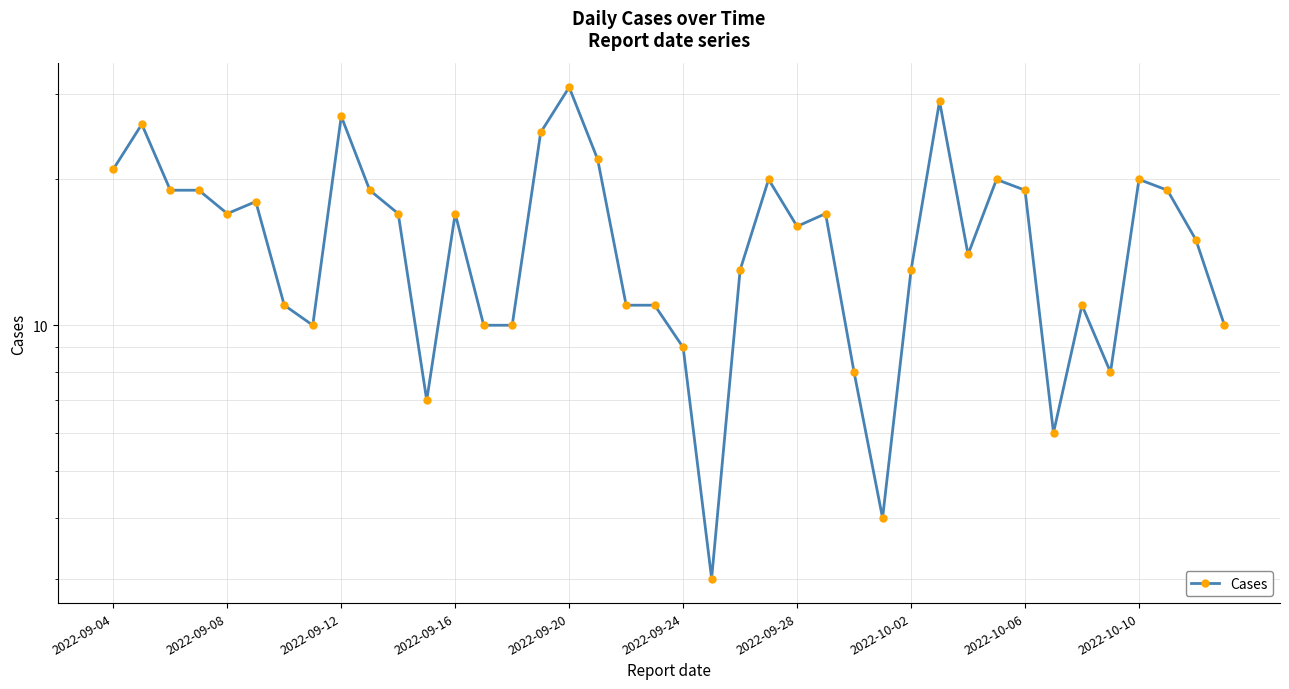

Where does the data first go above 17?

2022-09-04